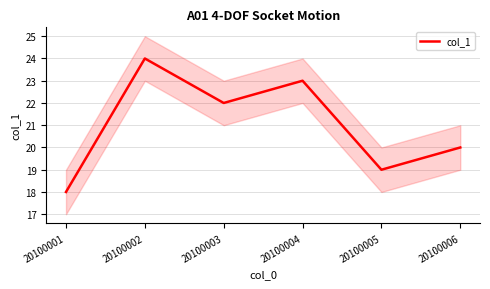

What is the difference between the values at 20100002 and 20100004?

1